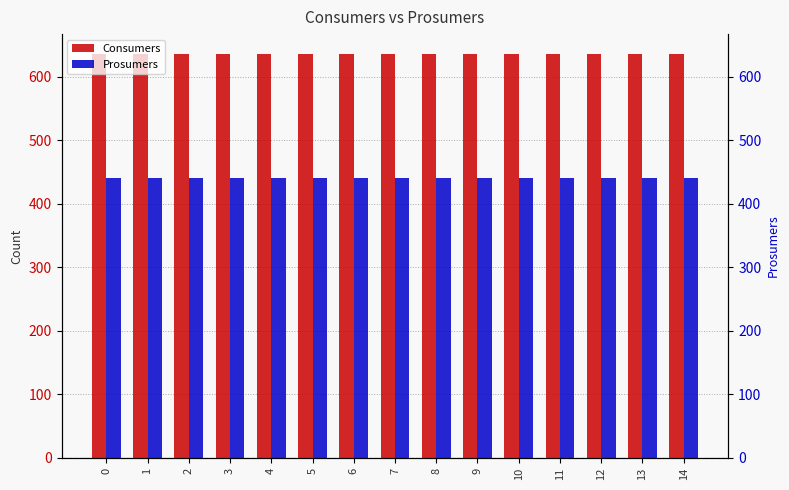

What is the average value of the Prosumers series?

440